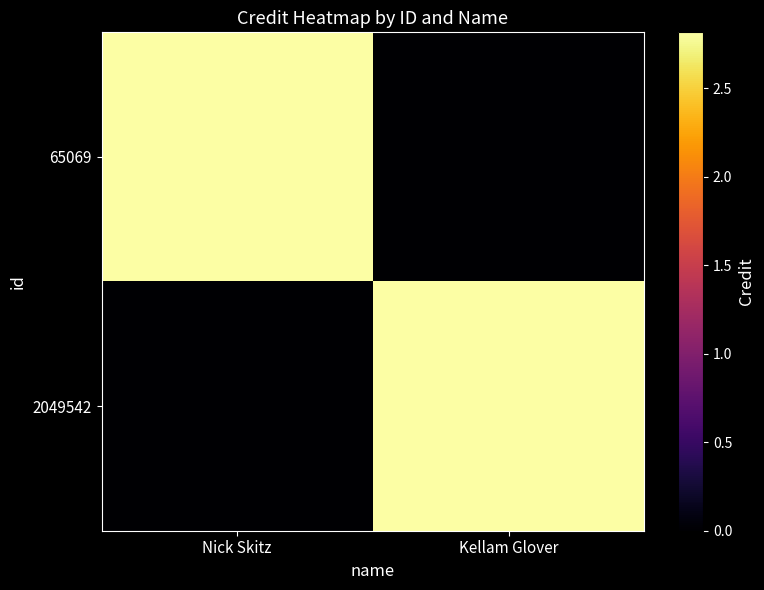

At Nick Skitz, list the series in order from largest to smallest.

65069, 2049542